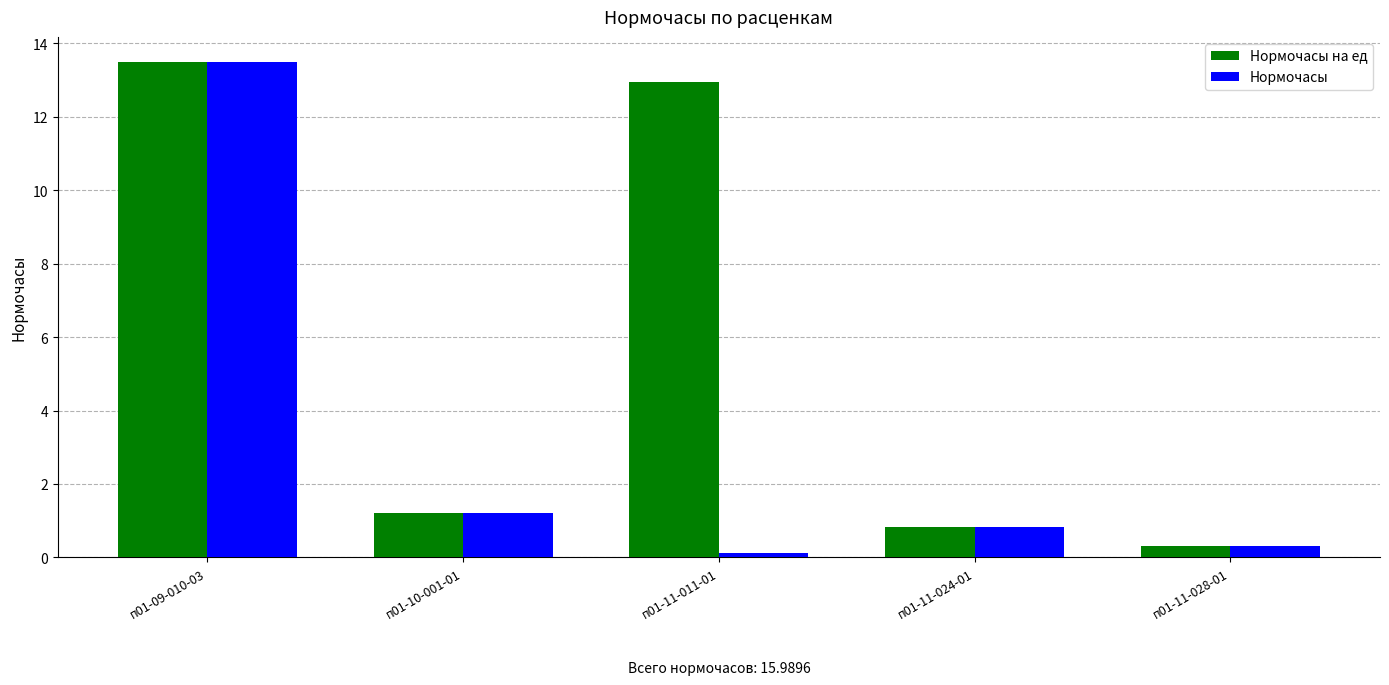

What is the average value of the Нормочасы на ед series?

5.8